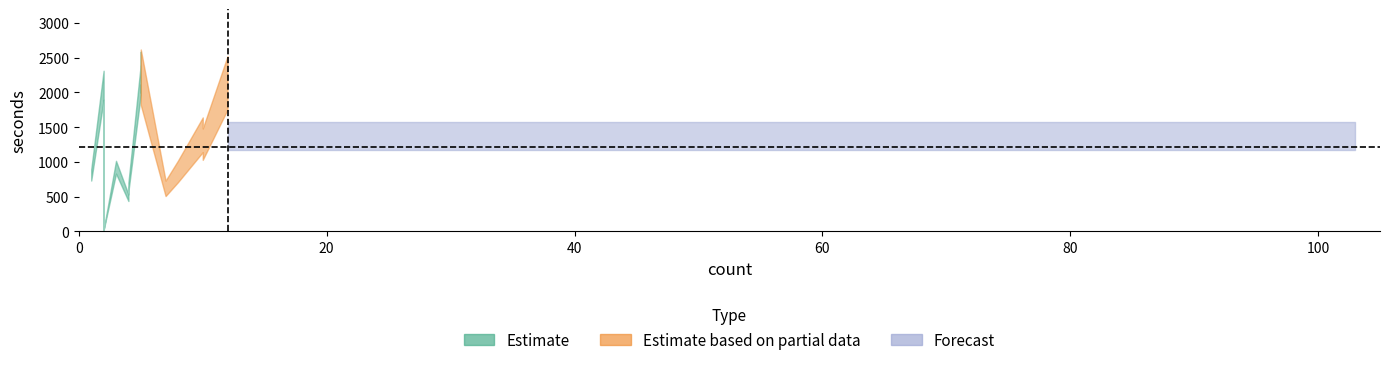

Is the value of seconds at 3 greater than the value of count at 15?

Yes